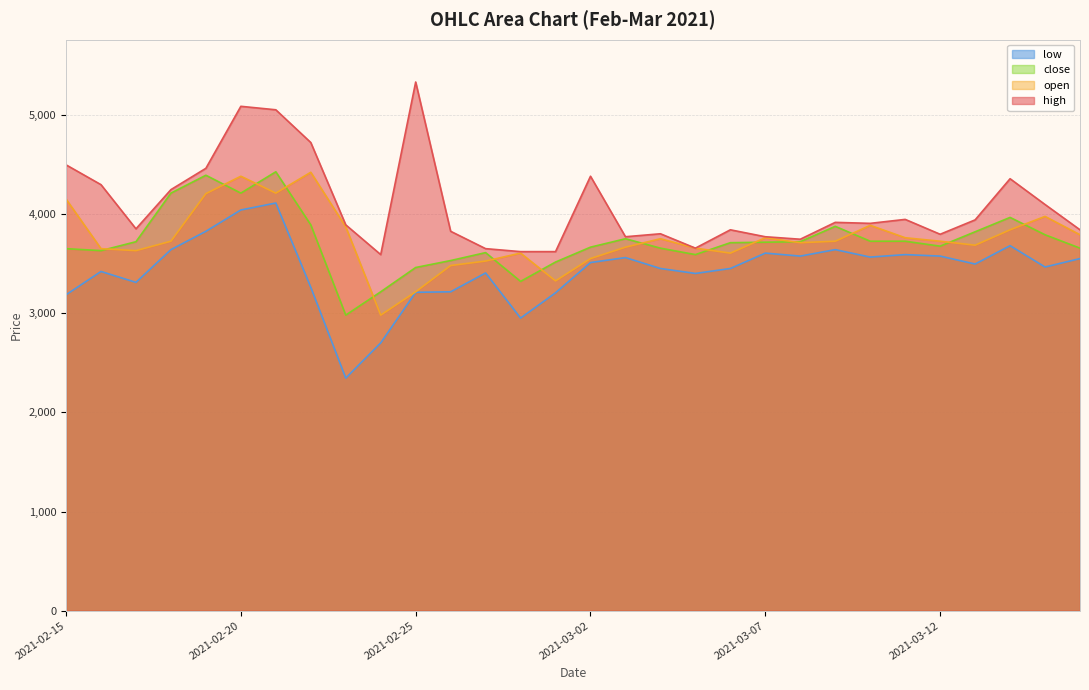

Which series has the largest total across all categories?

high